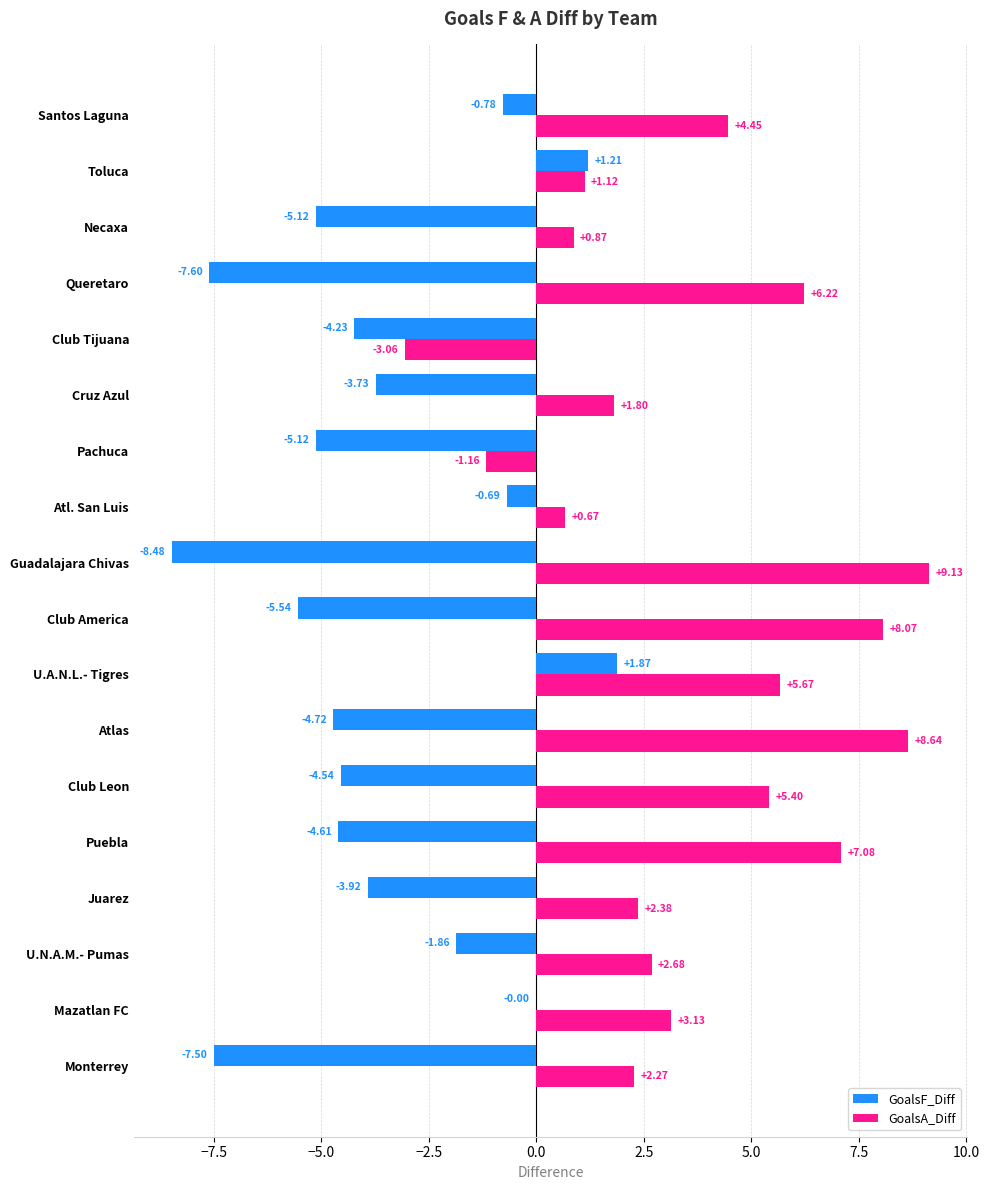

Count the number of data series in this chart.

2